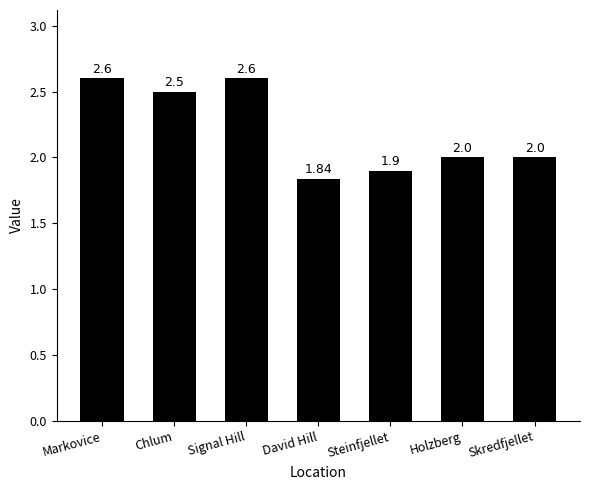

What is the difference between the maximum and second lowest values?

0.7